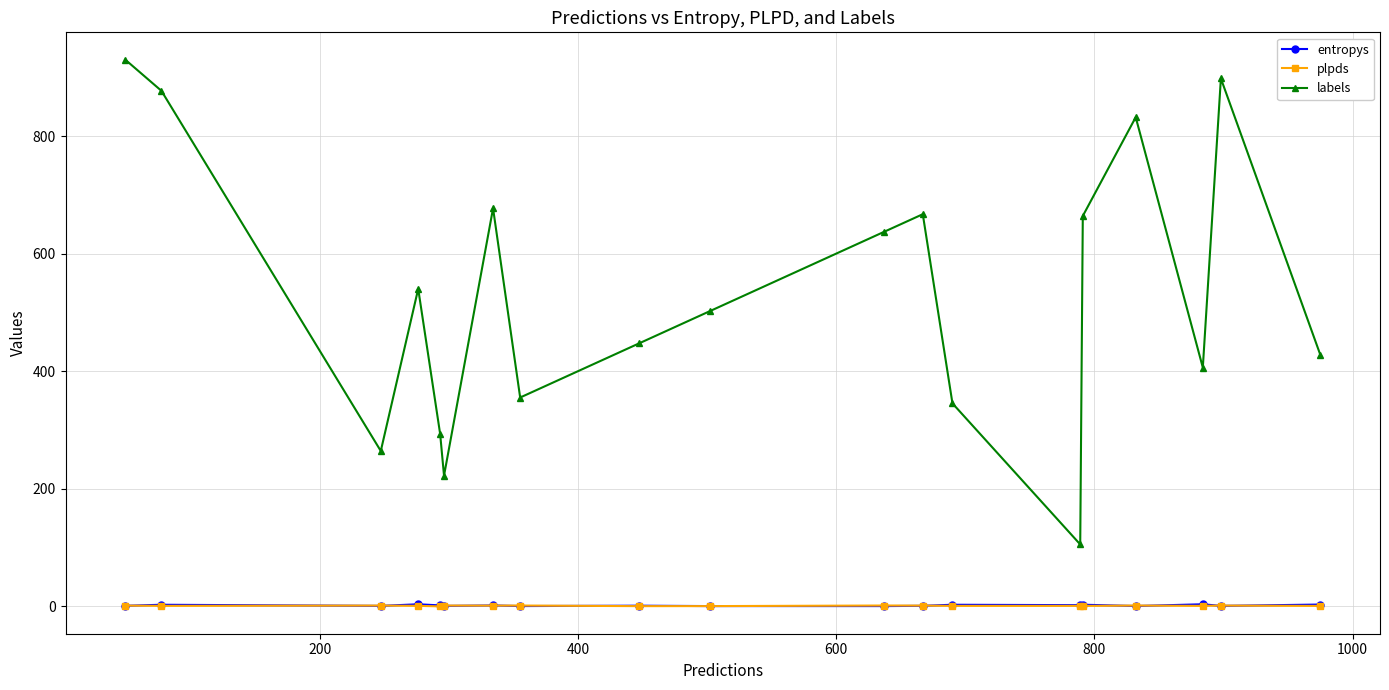

True or false: labels and entropys cross at least once.

False